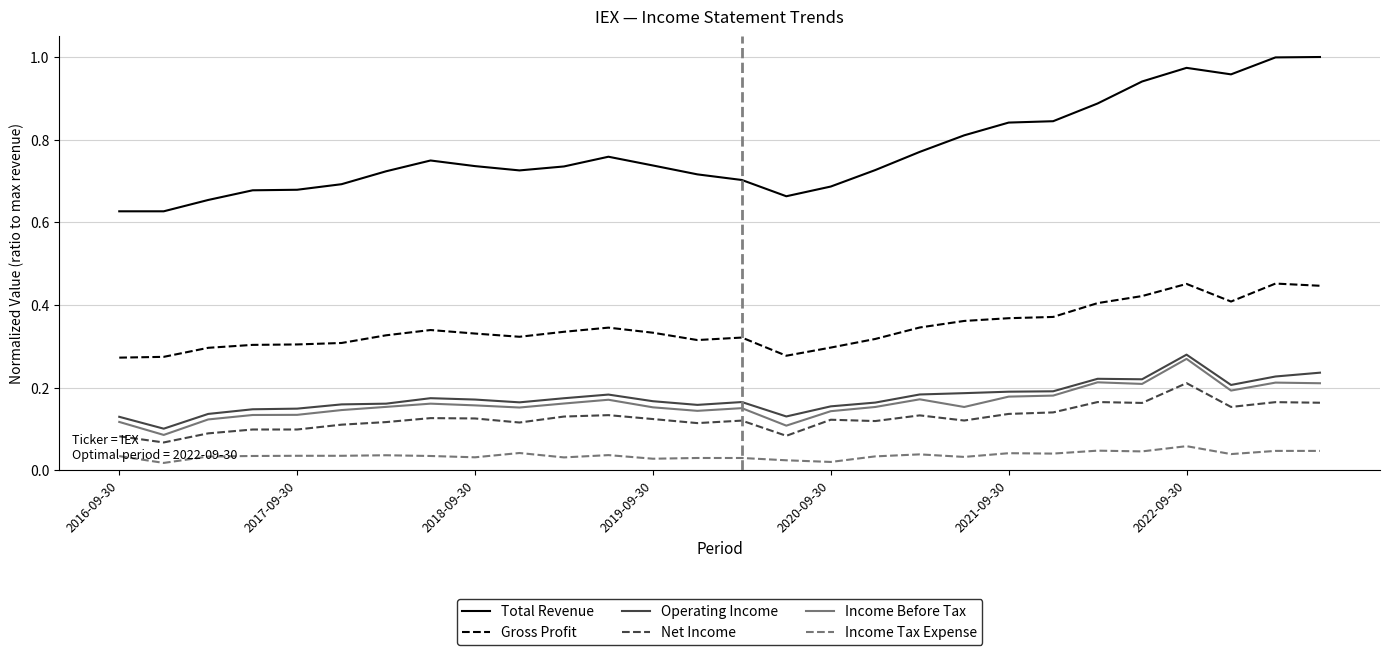

True or false: Operating Income and Income Tax Expense cross at least once.

False